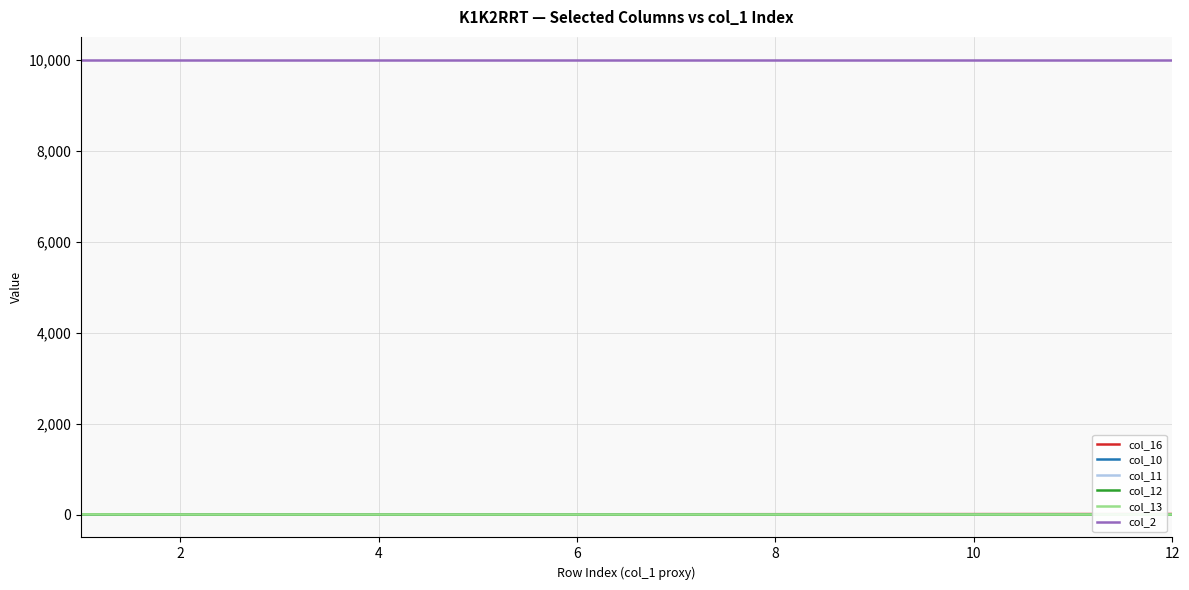

True or false: col_11 and col_2 intersect in this chart.

False